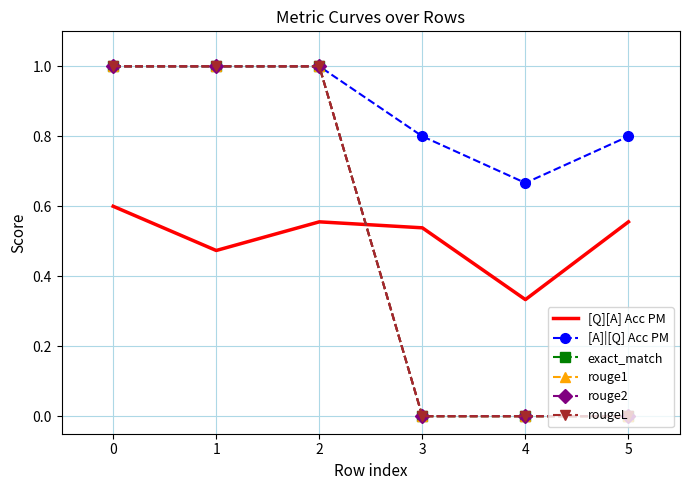

Does the chart have visible grid lines?

Yes